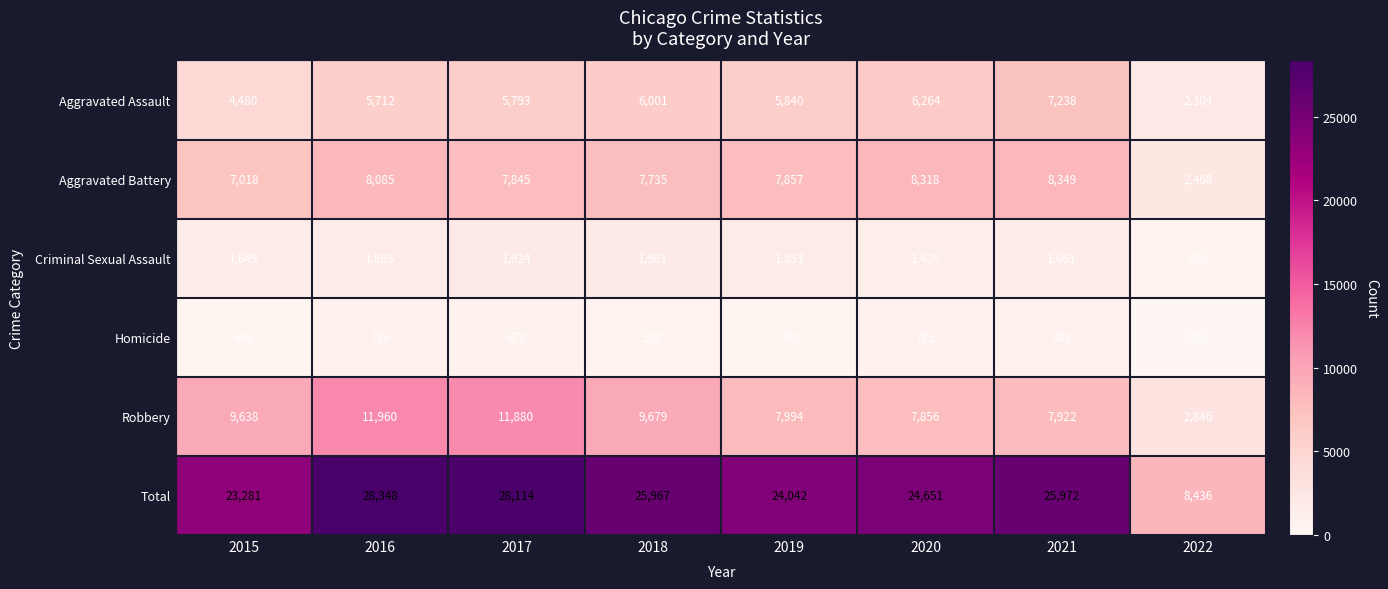

List the labels in order of Criminal Sexual Assault value, smallest first.

2022, 2020, 2015, 2021, 2016, 2019, 2017, 2018